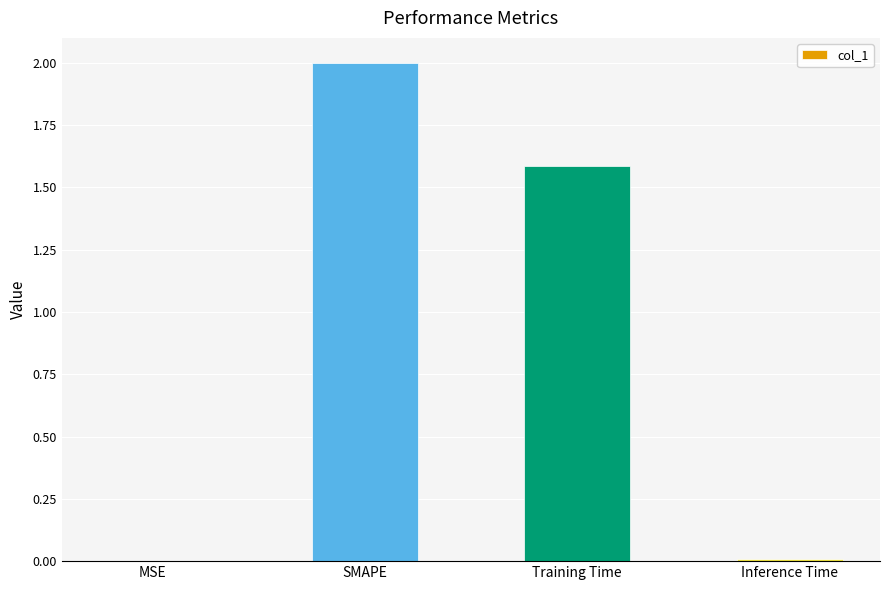

How many data points are above 1?

2